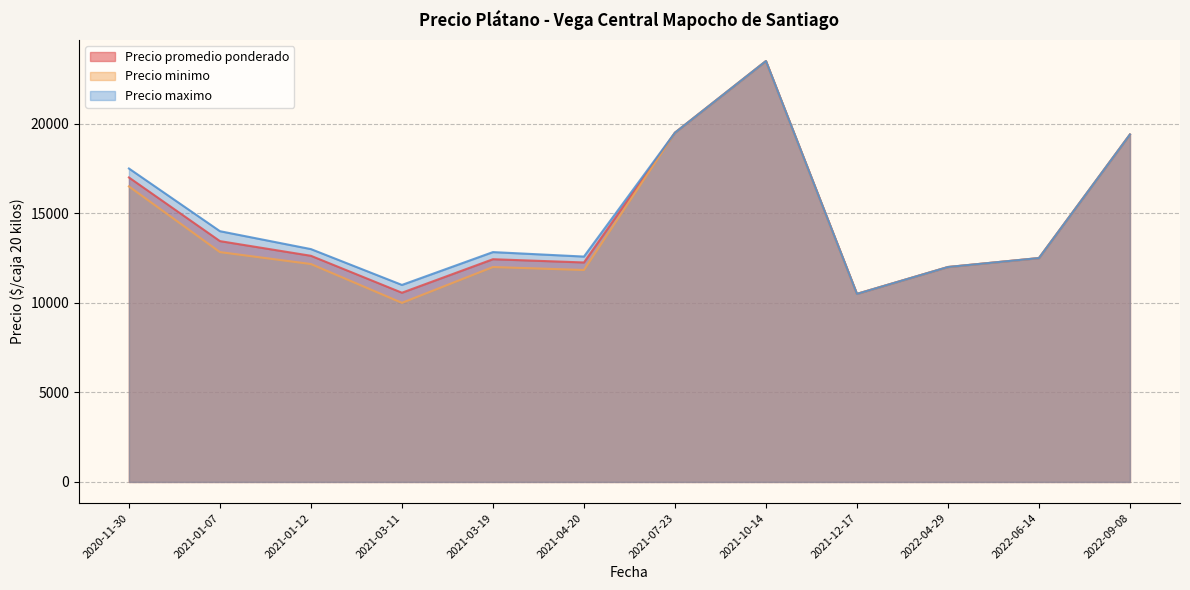

Which series has the largest total across all categories?

Precio maximo